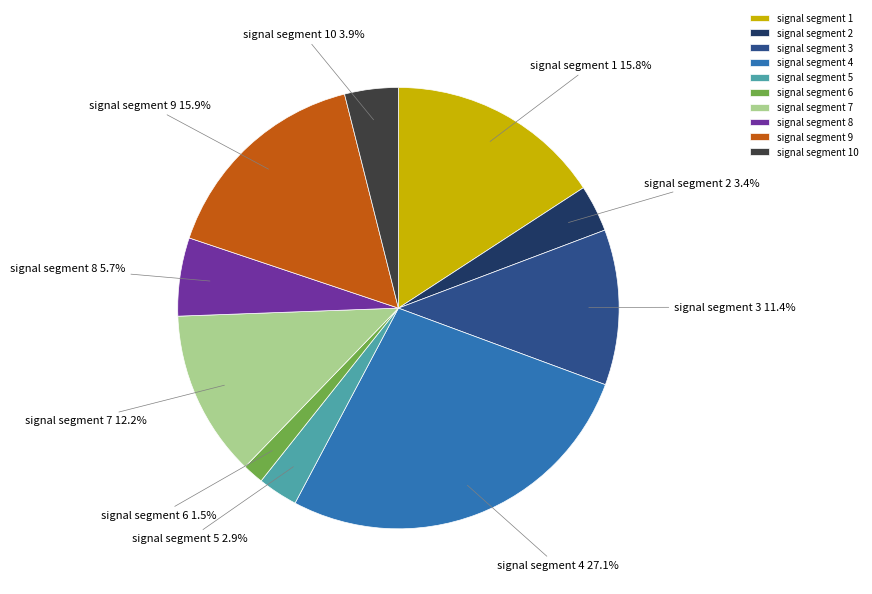

Which slice is the largest?

signal segment 4